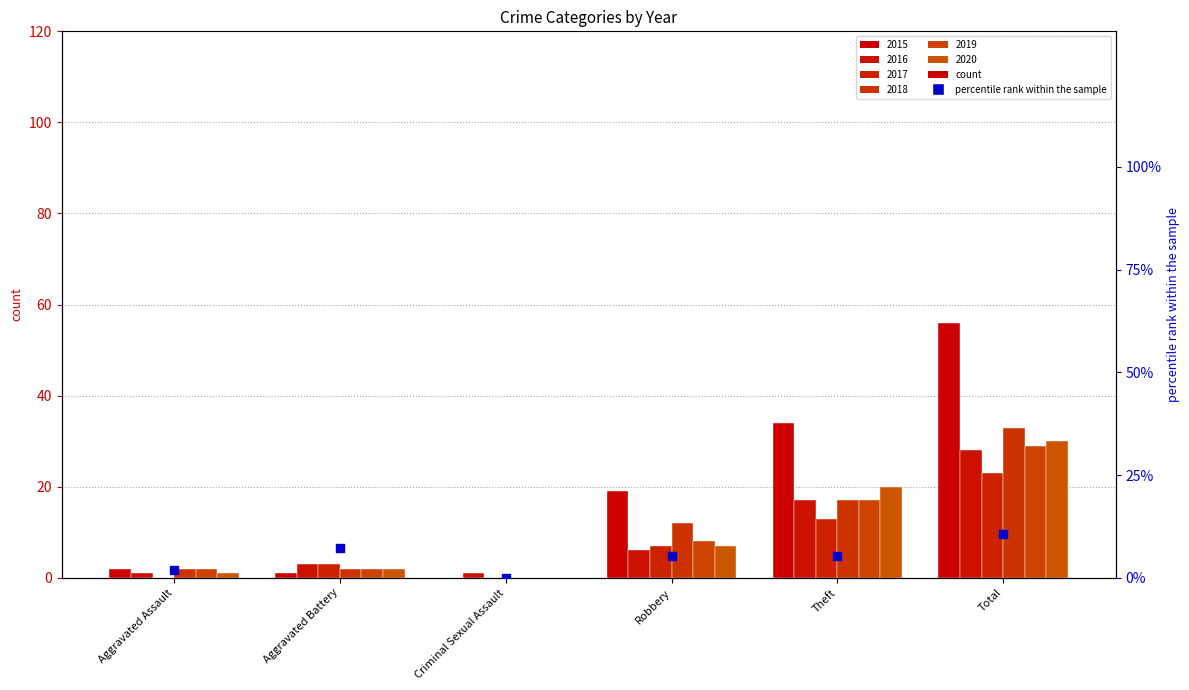

Between Criminal Sexual Assault and Robbery, which is larger?

Robbery